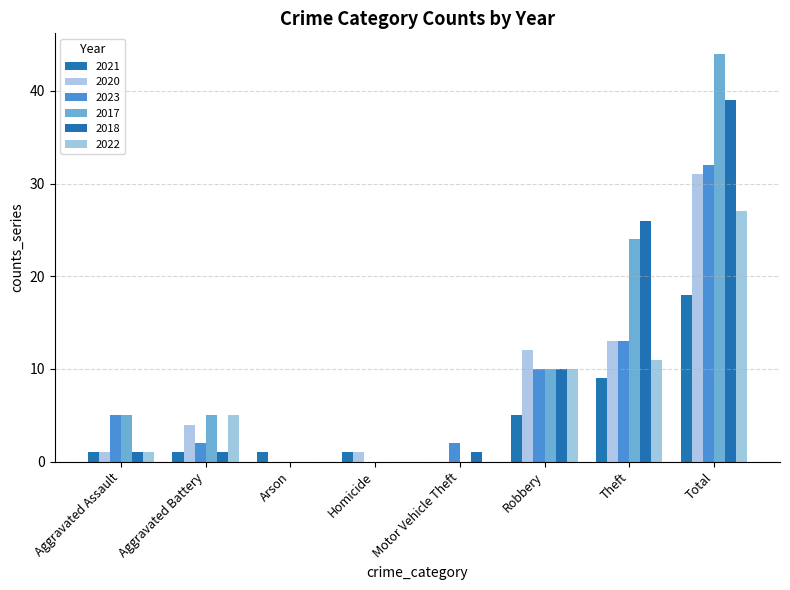

The value of 2020 at Homicide is 0. True or false?

False